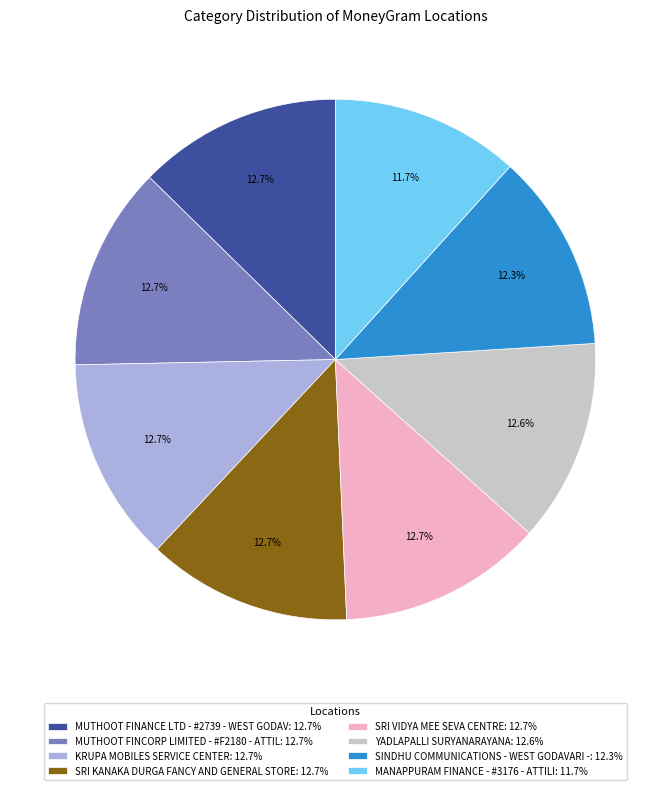

What portion of the pie excludes SRI VIDYA MEE SEVA CENTRE: 12.7%?

87.3%